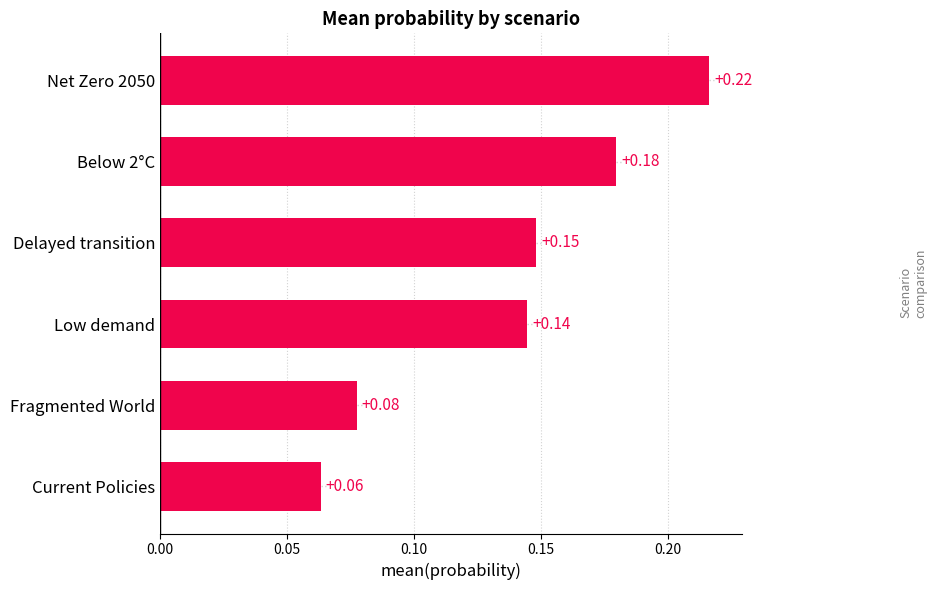

List the labels in order of value, largest first.

Net Zero 2050, Below 2°C, Delayed transition, Low demand, Fragmented World, Current Policies